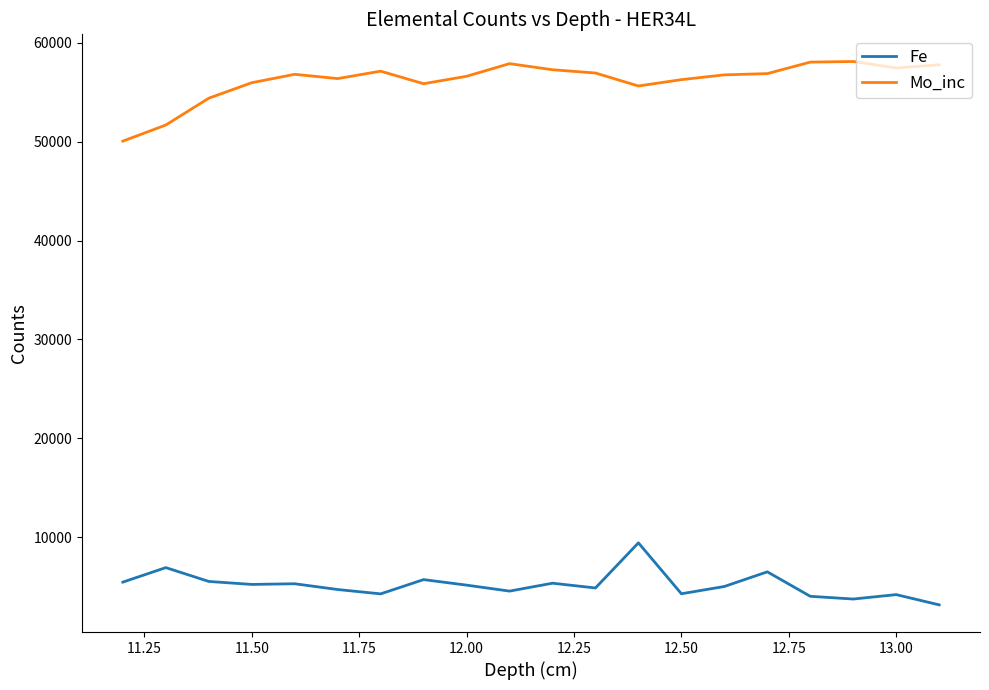

What is the difference between the maximum and minimum values in the Fe series?

6272